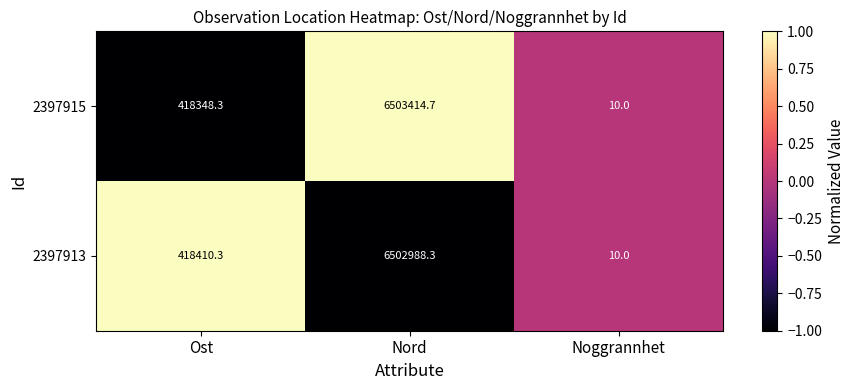

Reading right to left, list all the values displayed in this chart.

2397915: Noggrannhet=10.0	Nord=6503414.7	Ost=418348.3
2397913: Noggrannhet=10.0	Nord=6502988.3	Ost=418410.3